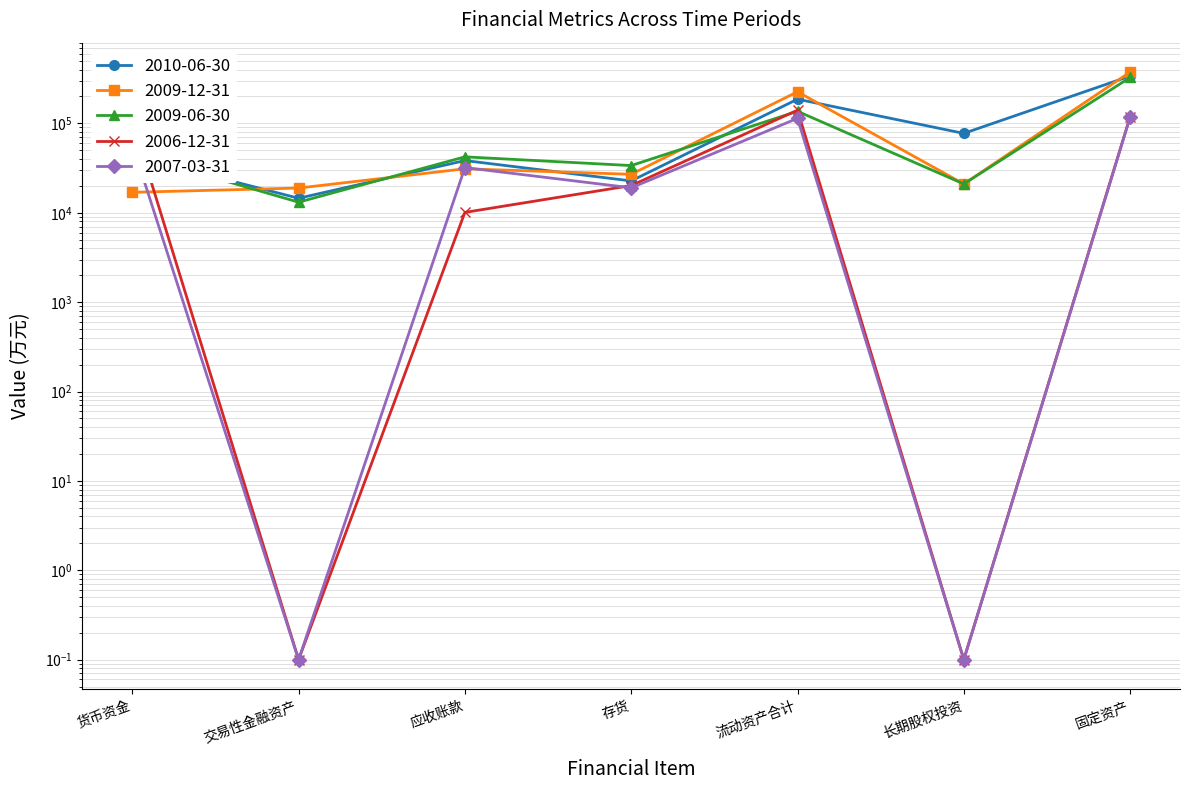

Reading left to right, transcribe all the data shown in this chart.

2010-06-30: 43797.0	14533.0	38401.0	22719.0	186601.0	77332.0	338501.0
2009-12-31: 16941.0	18904.0	31070.0	26940.0	225746.0	21000.0	375490.0
2009-06-30: 45370.0	13136.0	42237.0	33744.0	136661.0	21000.0	326530.0
2006-12-31: 107146.0	0.1	10097.0	20171.0	140586.0	0.1	118451.0
2007-03-31: 58482.0	0.1	32028.0	19021.0	113944.0	0.1	117198.0